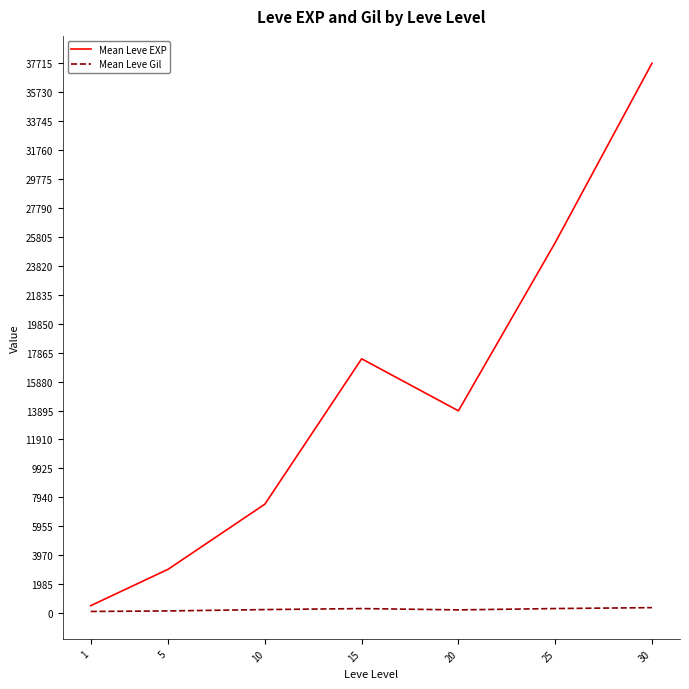

Which series changed the most between 1 and 25?

Mean Leve EXP